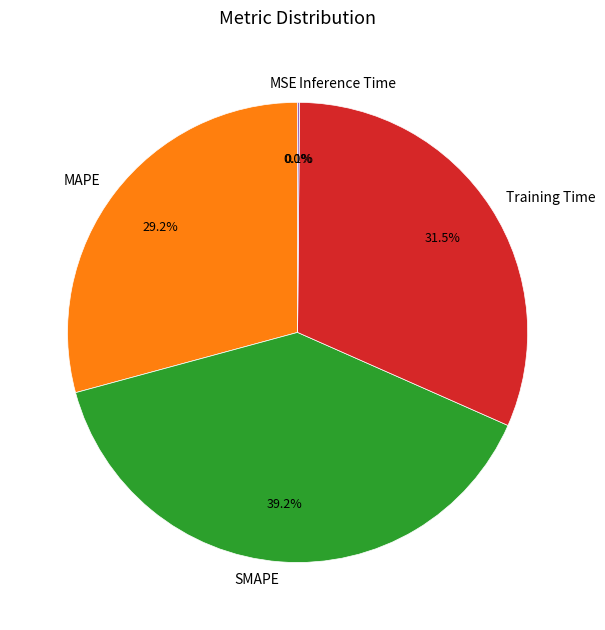

Approximately how many times larger is the value at MAPE compared to SMAPE?

0.7